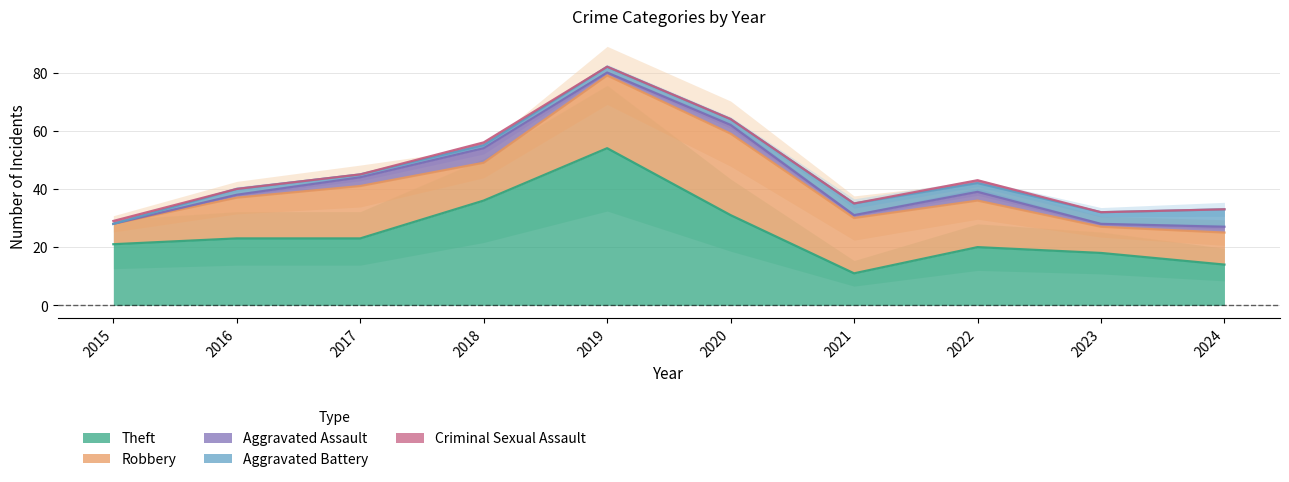

After their last crossing, which series has the higher values: Aggravated Battery or Aggravated Assault?

Aggravated Battery